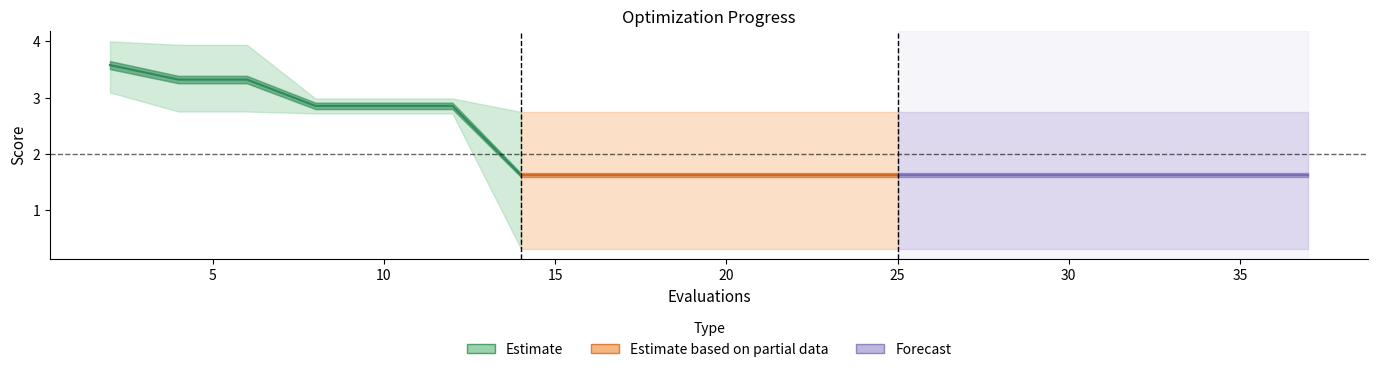

What is the smallest value displayed?

1.6